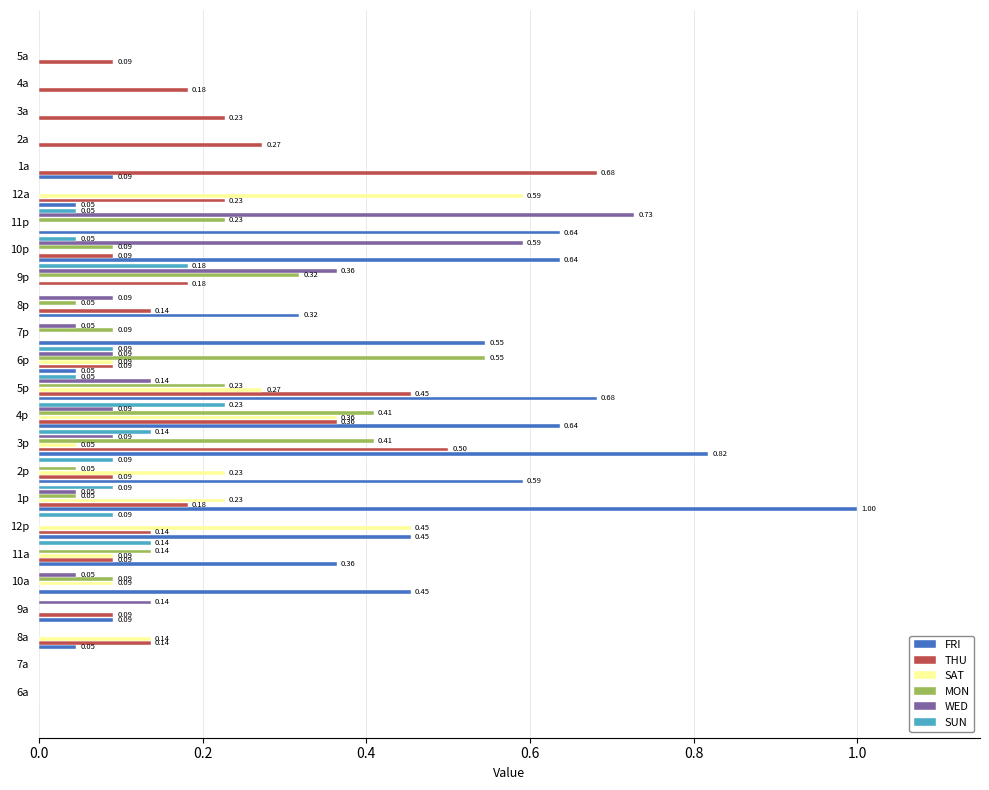

Which series has the largest total across all categories?

FRI